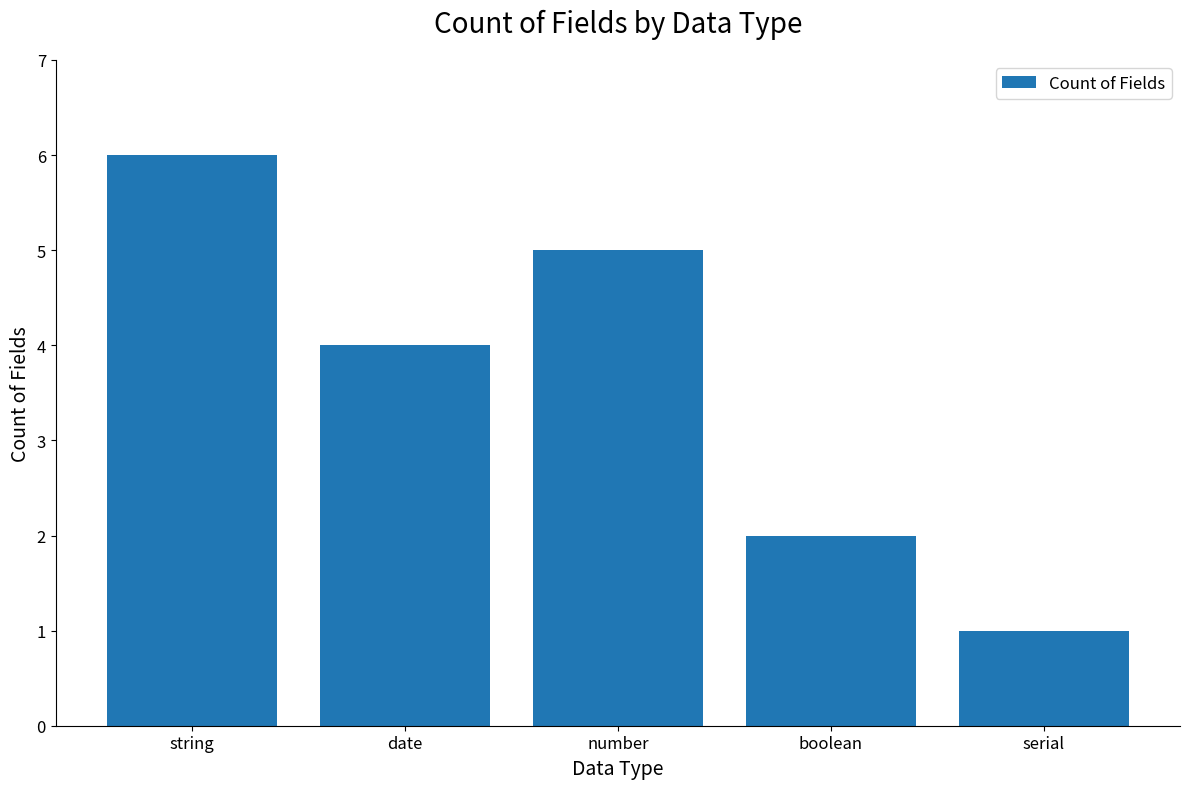

What is the sum of all values?

18